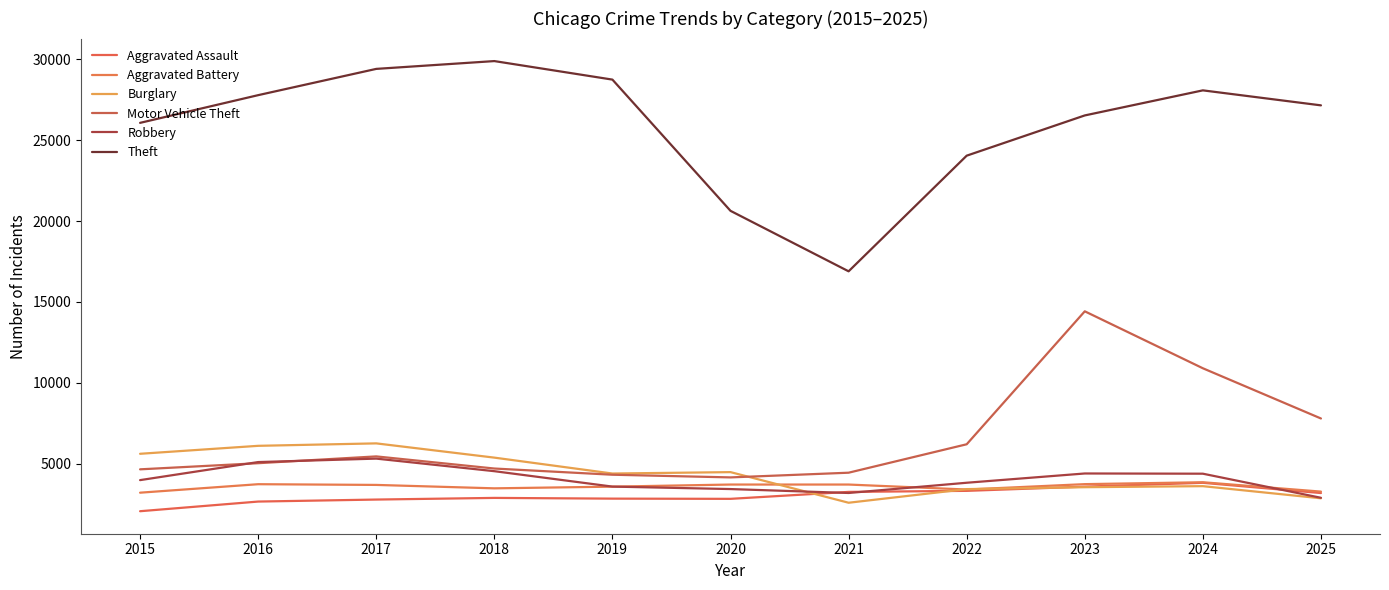

How many categories are shown in the chart?

11